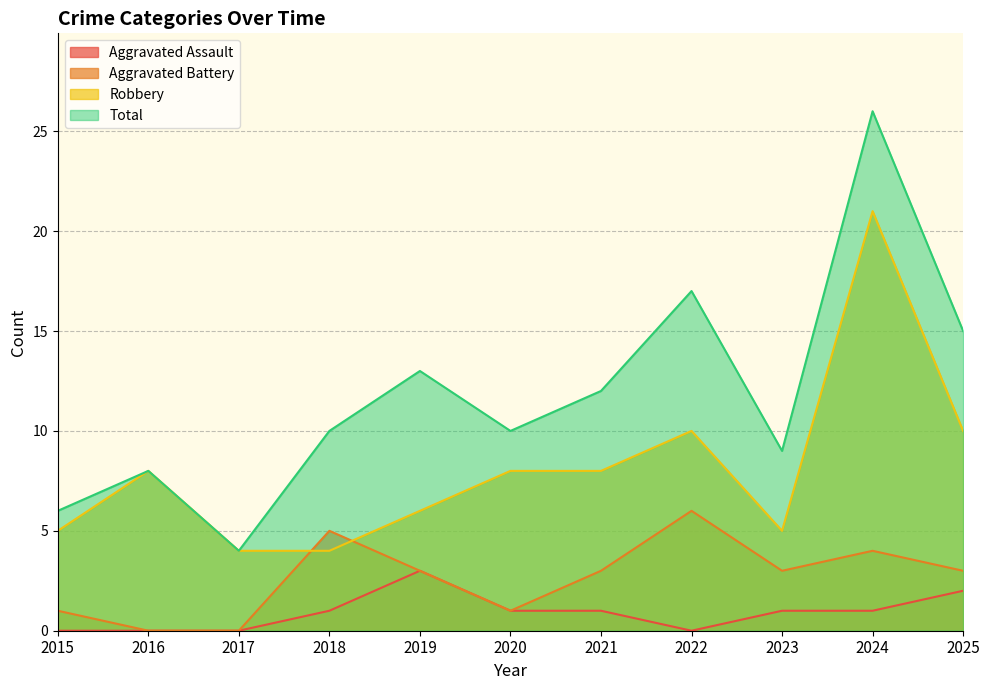

Between 2017 and 2020, which is larger?

2020